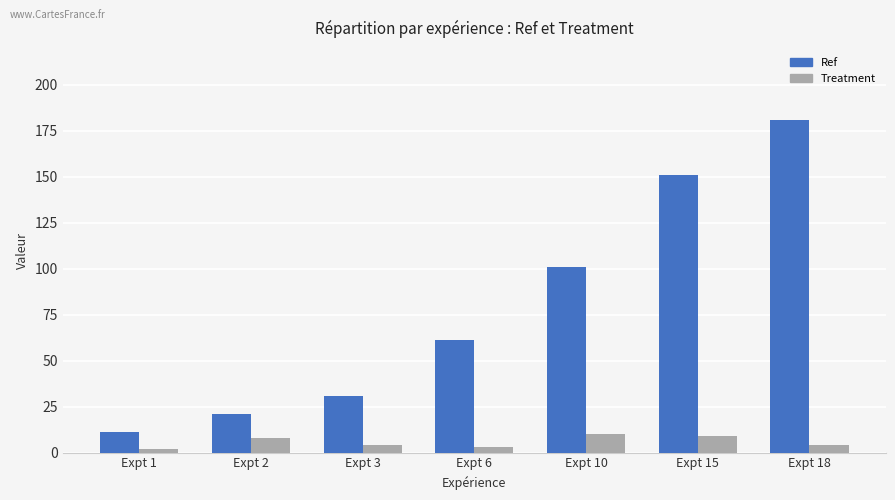

What is the value of the Ref bar at the 1st from the left?

11